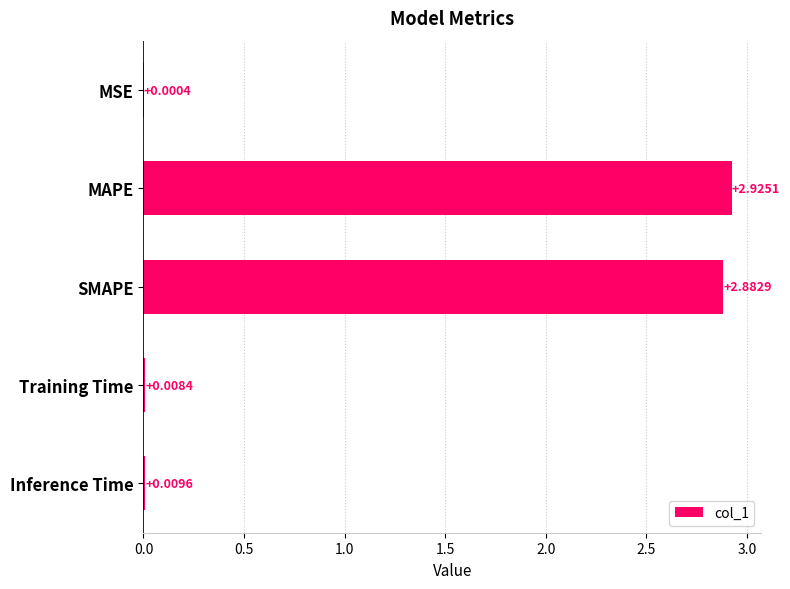

At which category does the chart reach its peak across all series?

MAPE